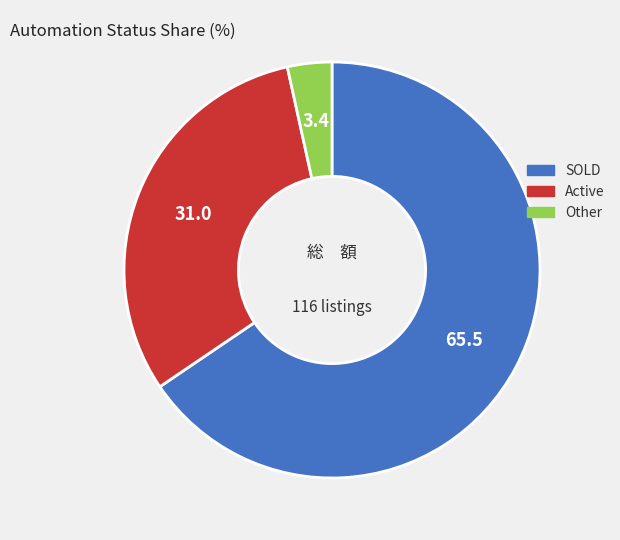

Combined, do SOLD and Active account for over 50%?

Yes